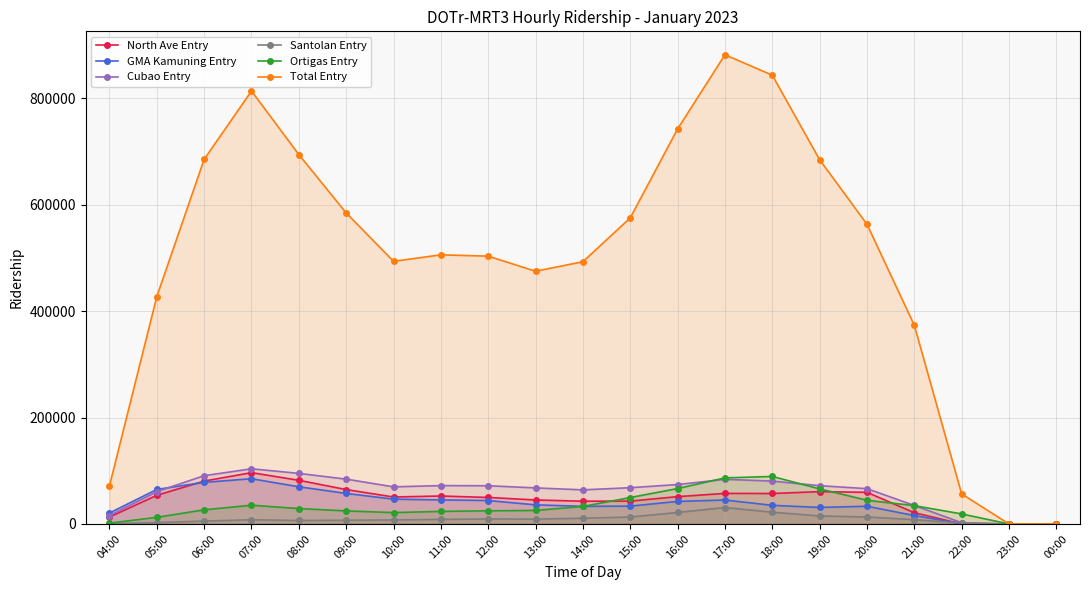

Between 10:00 and 13:00, which series saw the biggest shift?

Total Entry